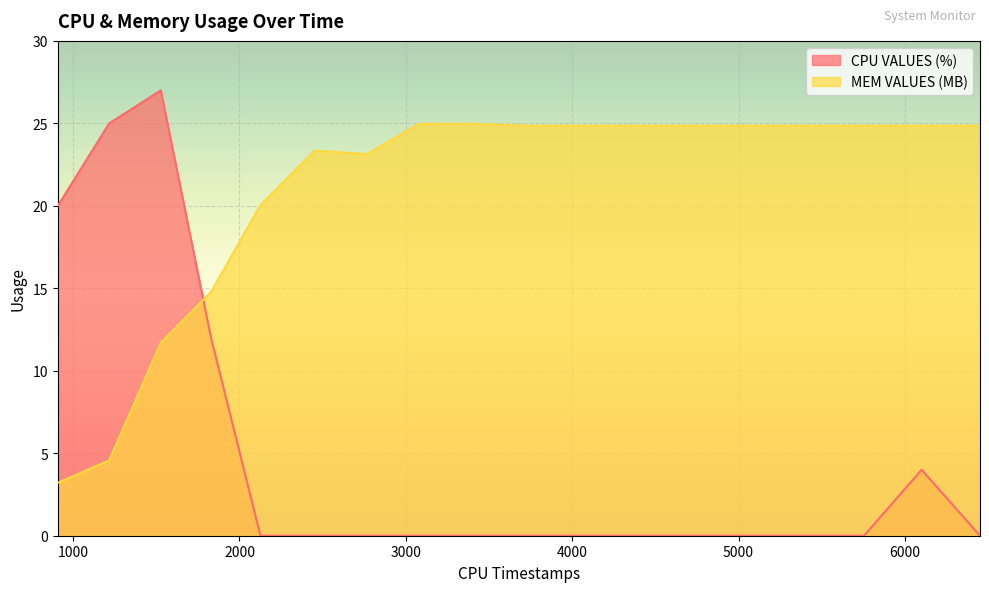

How many lines are shown in the chart?

2